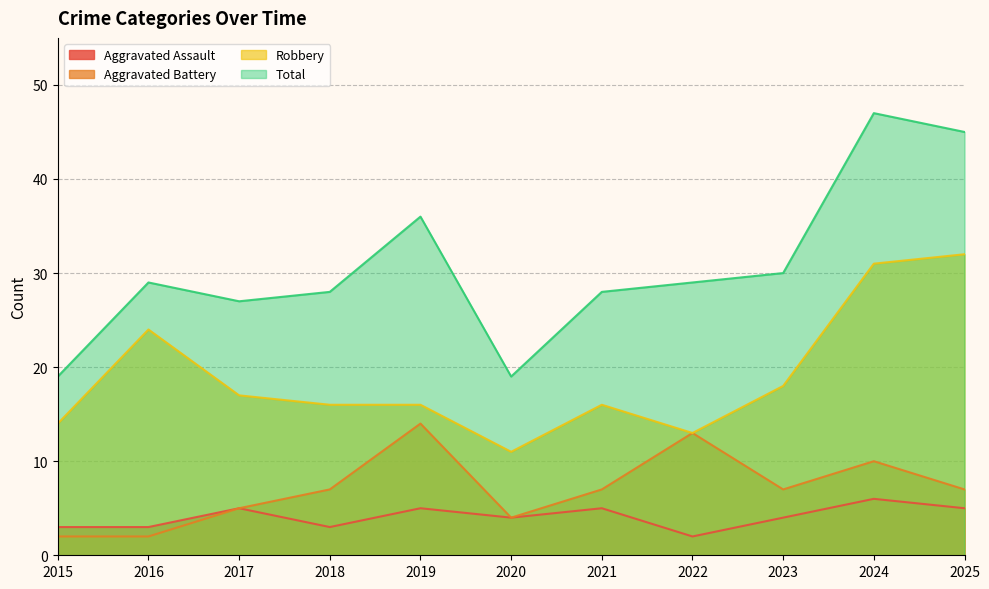

Does the chart display data point markers on the line(s)?

No